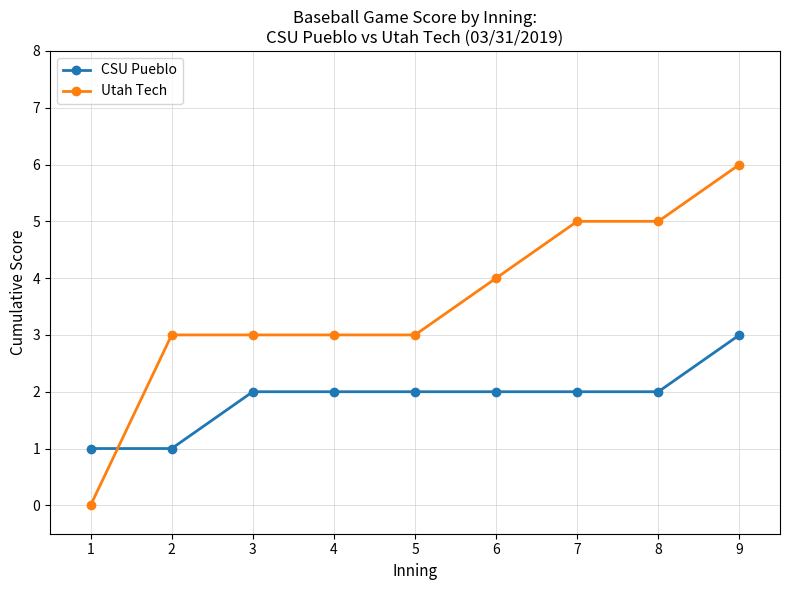

At which category does the chart reach its peak across all series?

9